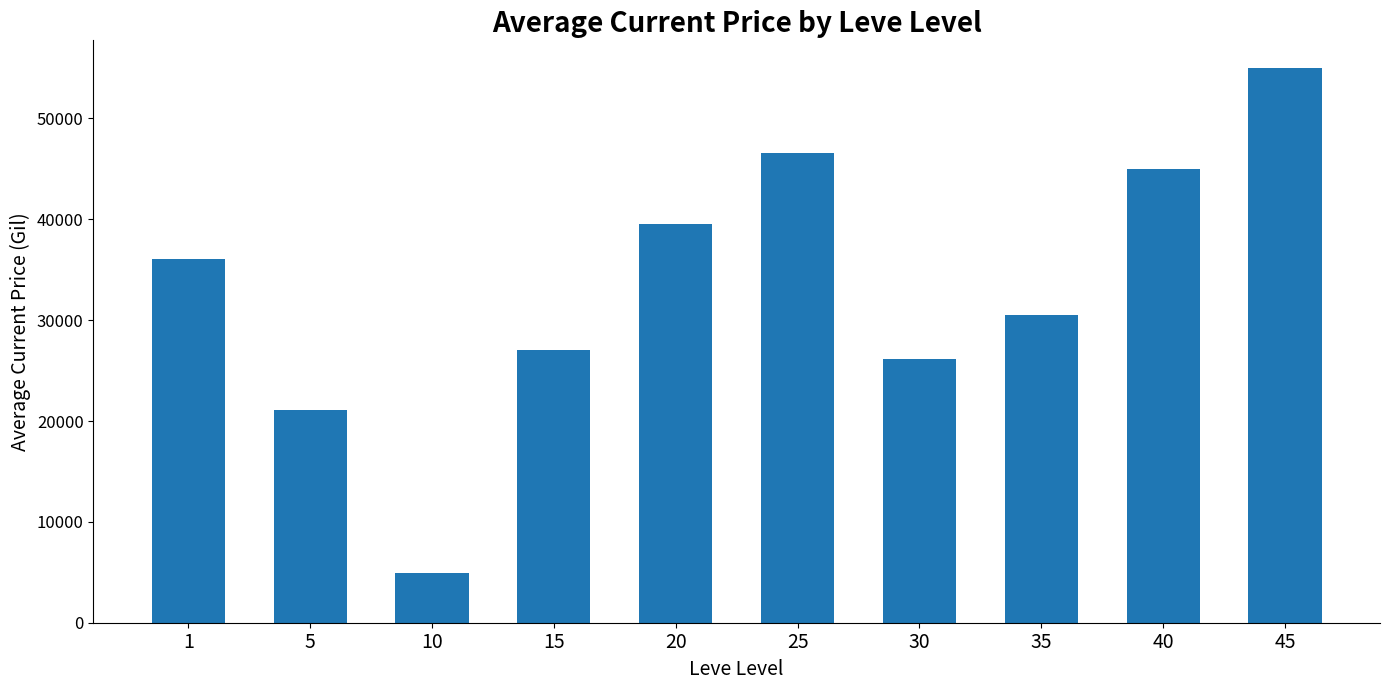

Where is the data nearest to the value 29945?

35